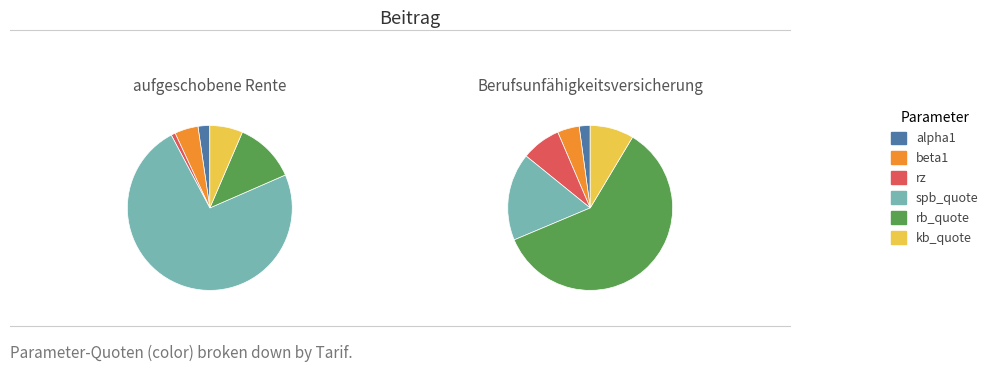

Is it true that beta1 is 5% of the pie?

True